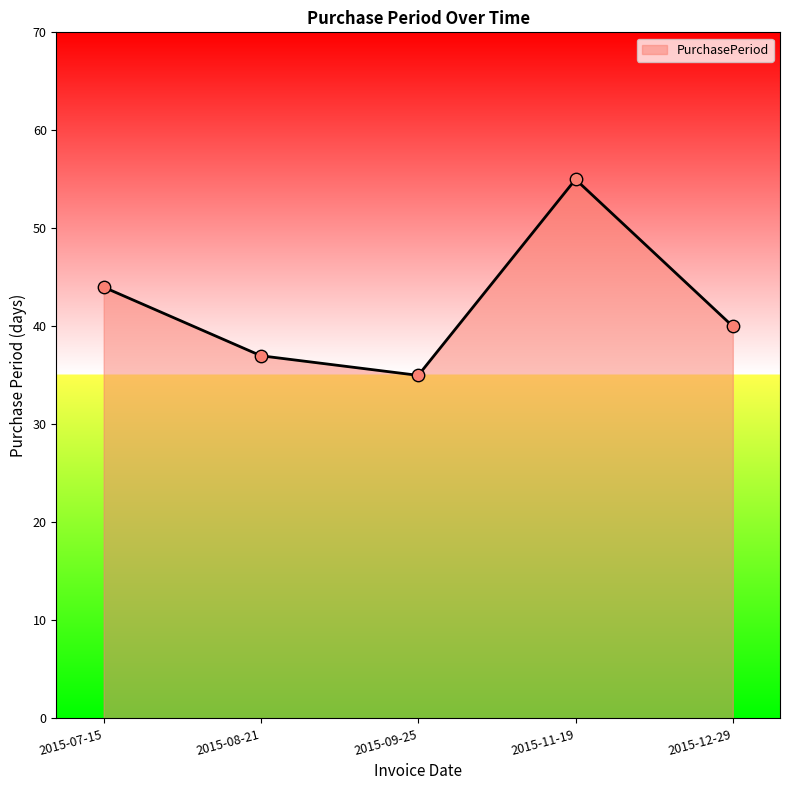

Which has a higher value, 2015-09-25 or 2015-12-29?

2015-12-29